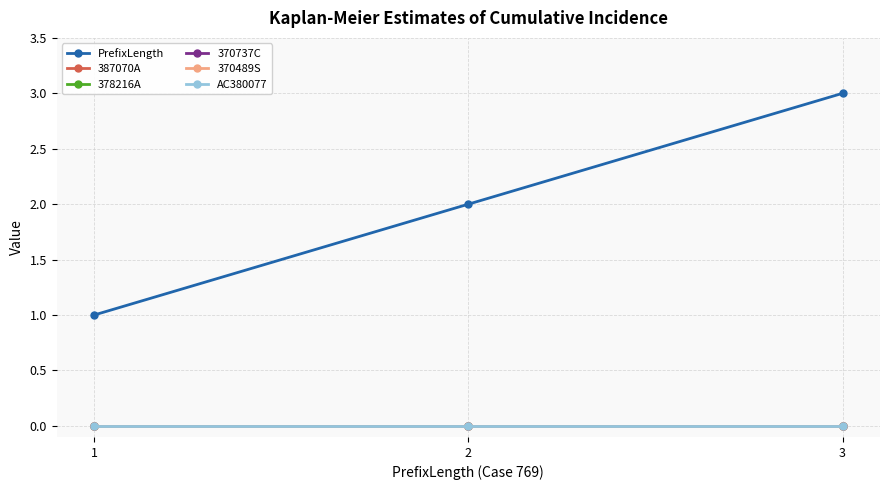

Is this an area chart (filled region under the line)?

No